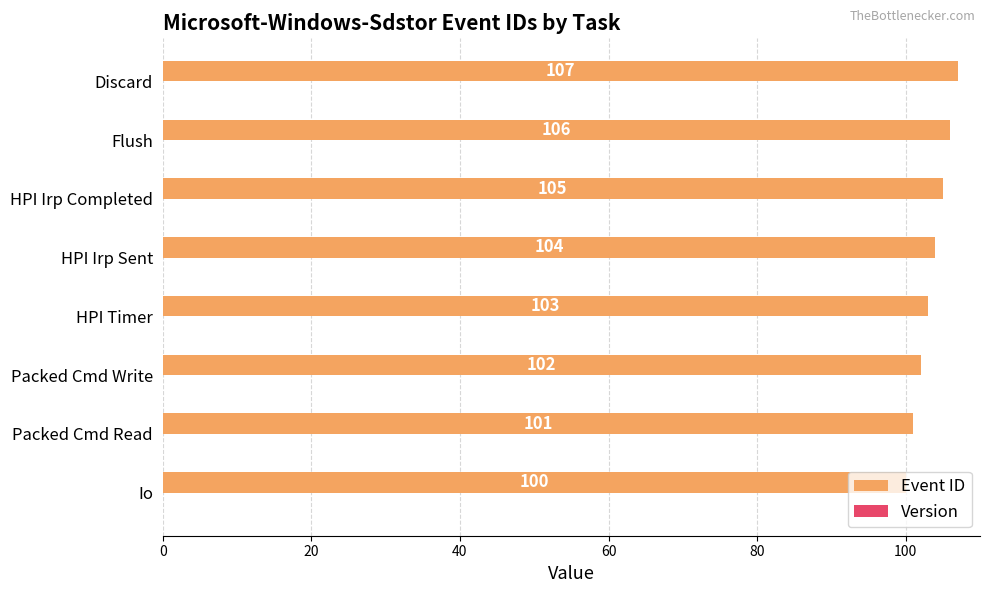

The chart shows a value of 140 at Packed Cmd Read. True or false?

False